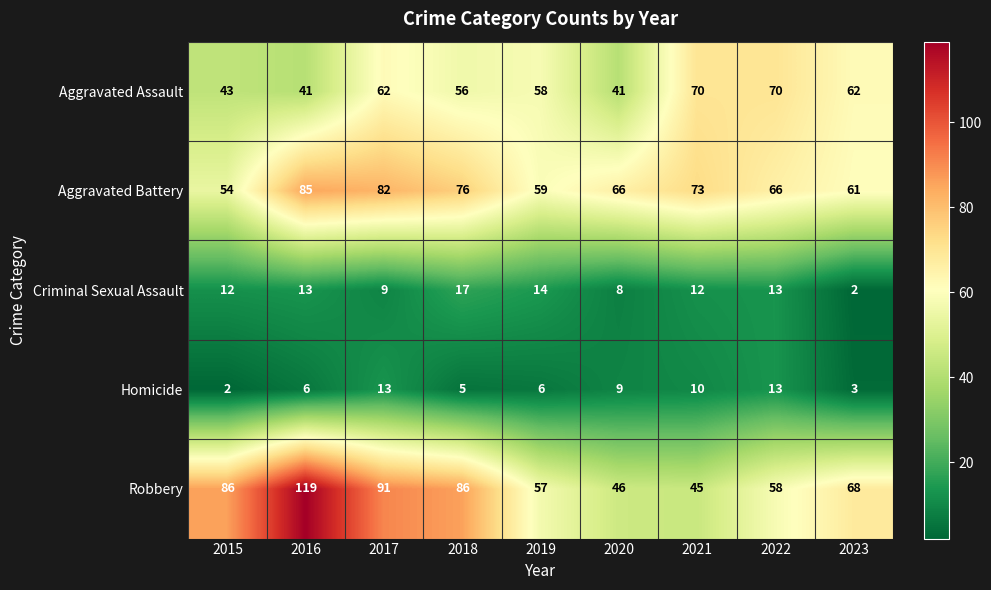

What is the difference between the maximum and minimum values in the Criminal Sexual Assault series?

15